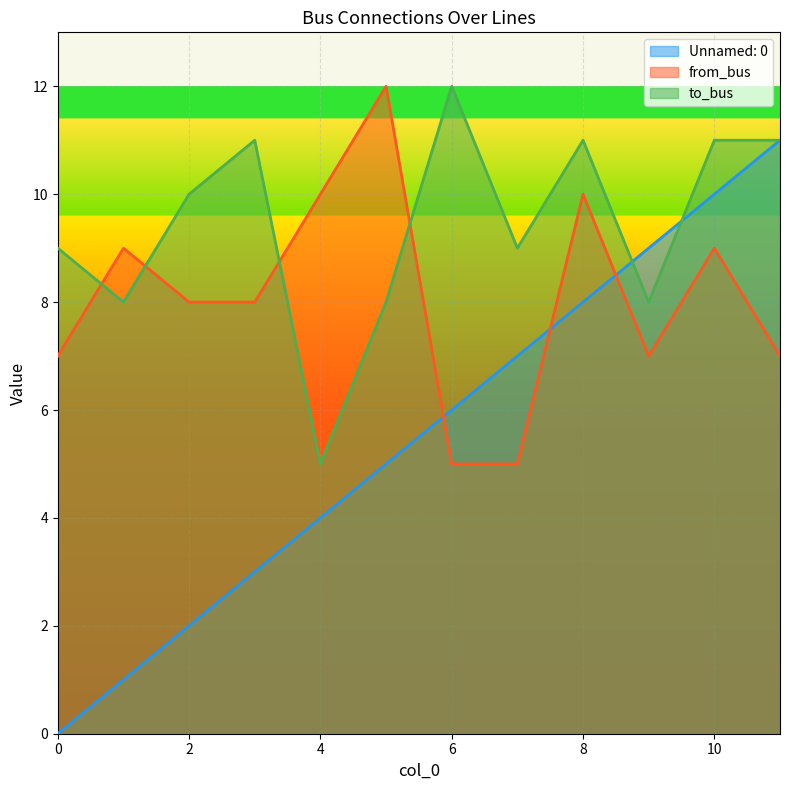

Reading right to left, extract all data points from this chart.

Unnamed: 0: 11=11	10=10	9=9	8=8	7=7	6=6	5=5	4=4	3=3	2=2	1=1	0=0
from_bus: 11=7	10=9	9=7	8=10	7=5	6=5	5=12	4=10	3=8	2=8	1=9	0=7
to_bus: 11=11	10=11	9=8	8=11	7=9	6=12	5=8	4=5	3=11	2=10	1=8	0=9